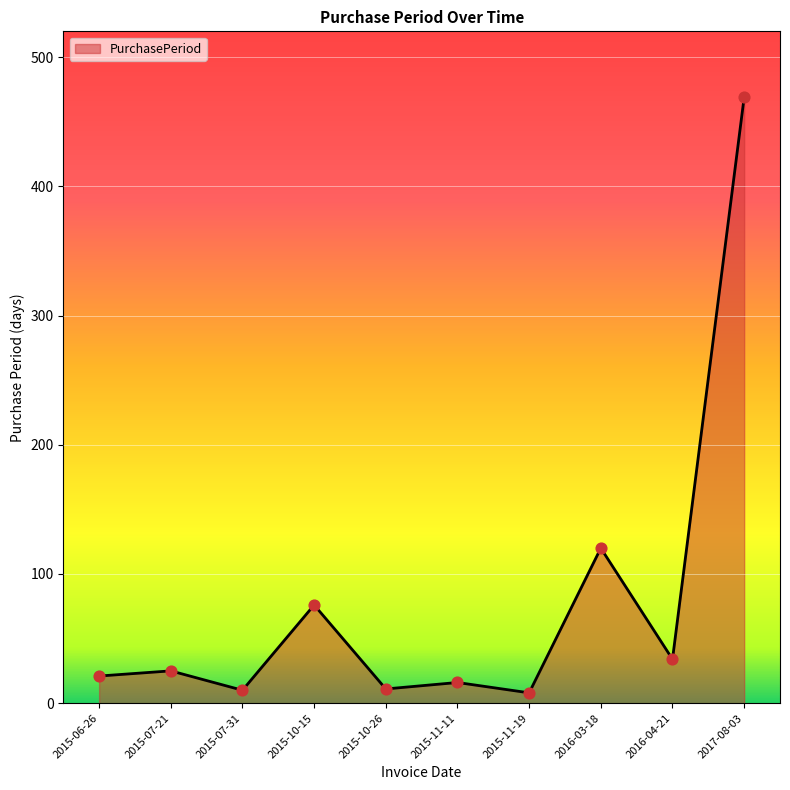

Between 2015-07-21 and 2015-07-31, which is larger?

2015-07-21